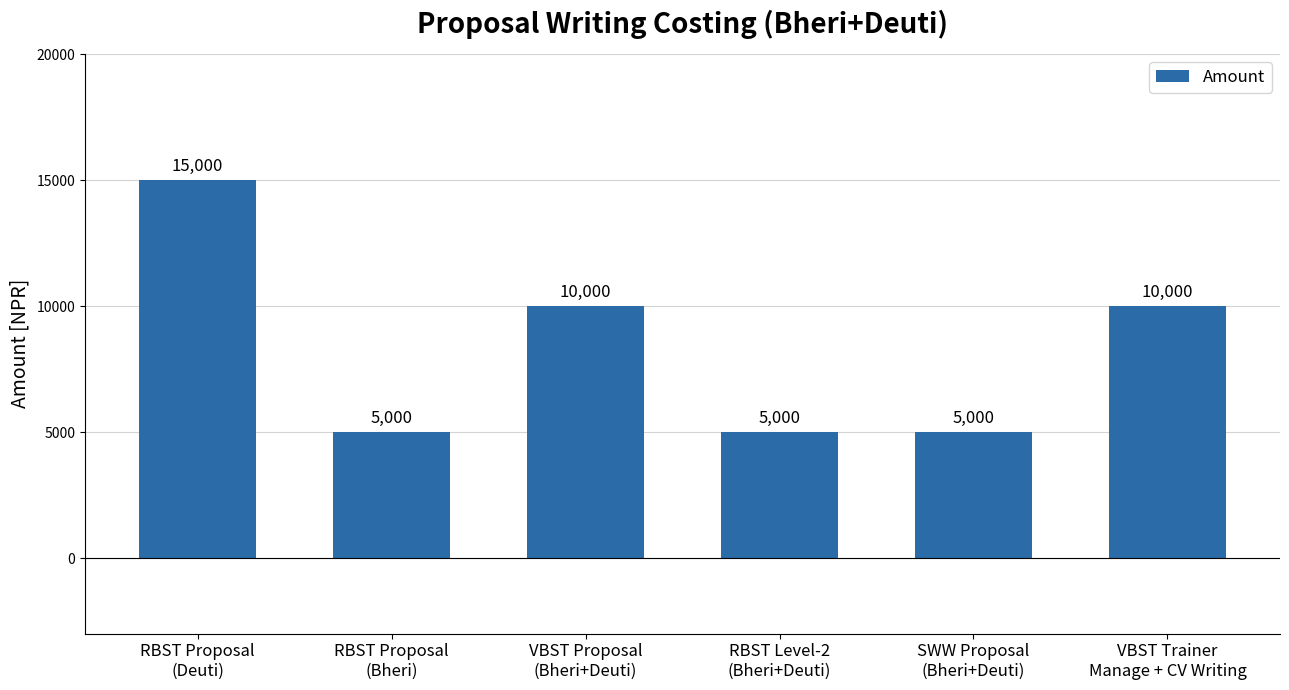

How many categories are shown in the chart?

6